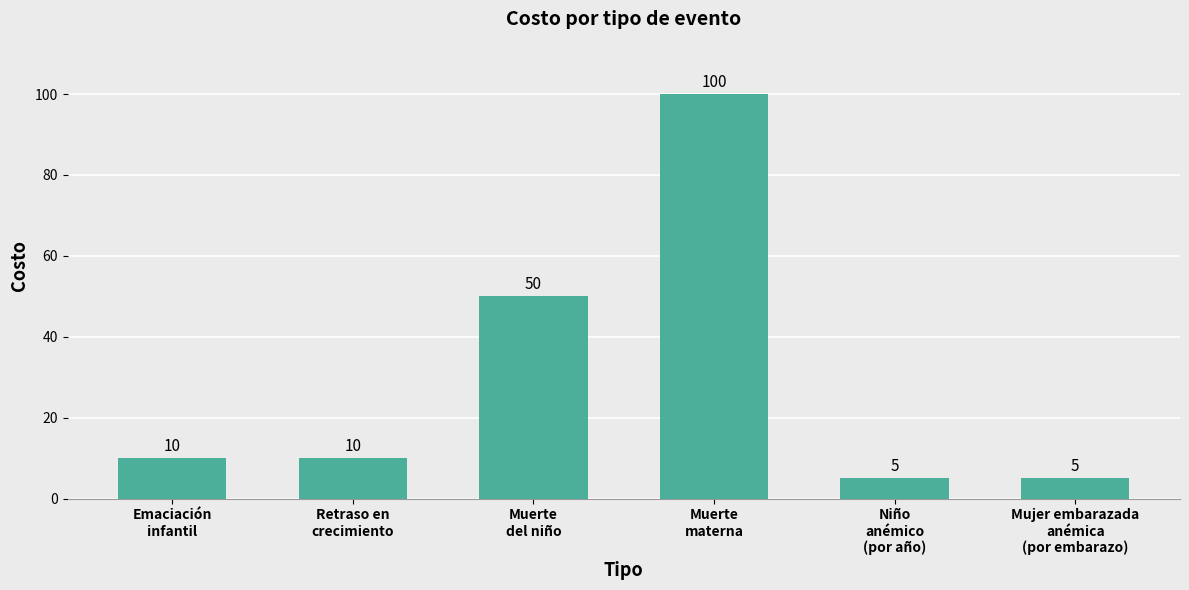

At which category does the chart reach its peak across all series?

Muerte
materna